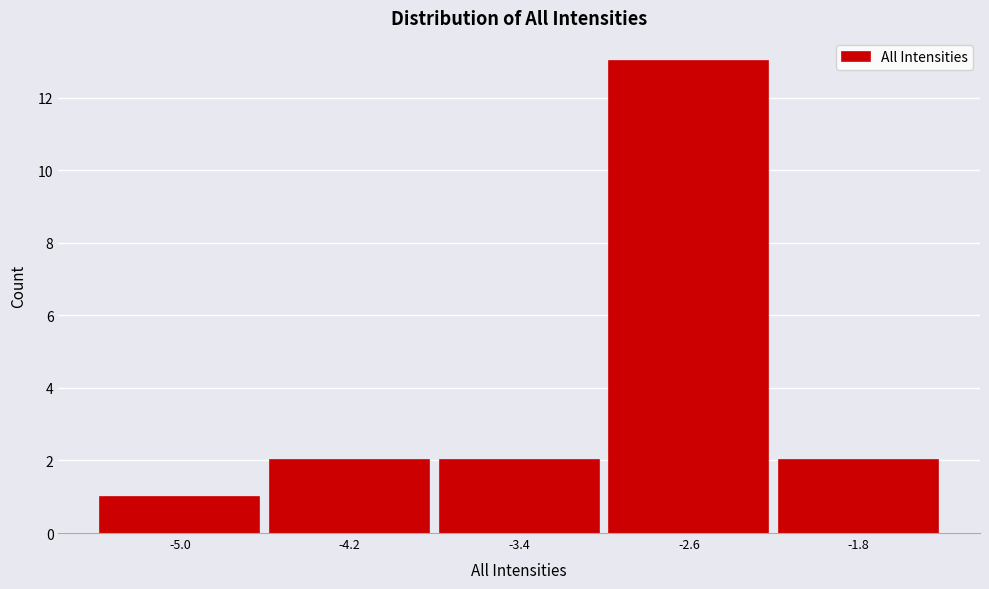

Reading left to right, list every bar in this chart as the range it spans on the x-axis followed by its height. The values are not printed on the chart, so give them approximately, as read against the axis.

-5.4 to -4.6: 1
-4.6 to -3.8: 2
-3.8 to -3.0: 2
-3.0 to -2.2: 13
-2.2 to -1.4: 2